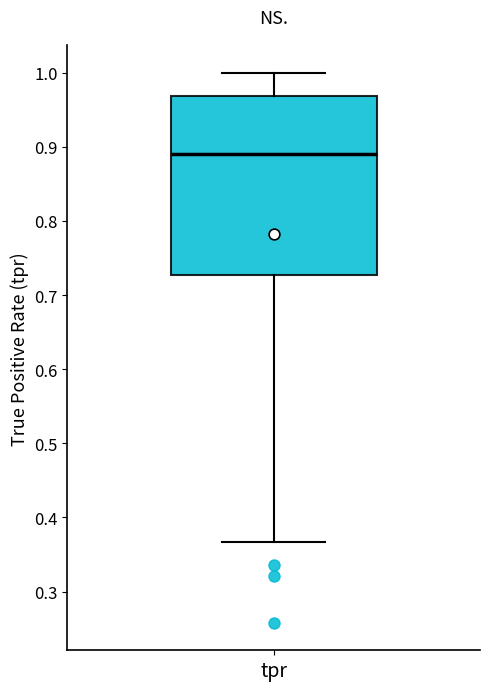

Transcribe this box plot: give where the median line is, the range the box spans, and where the two whiskers end, as read against the y-axis. The values are not printed on the chart, so give them approximately, as read against the axis.

median 0.89, box 0.73 to 0.97, whiskers 0.37 to 1.00